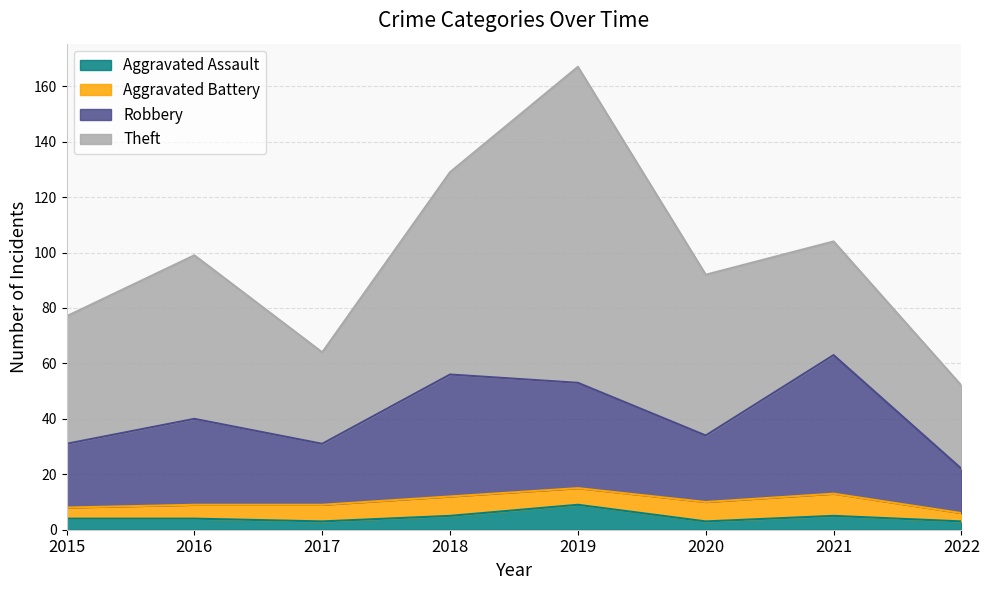

What is the highest value of the Aggravated Assault series?

9